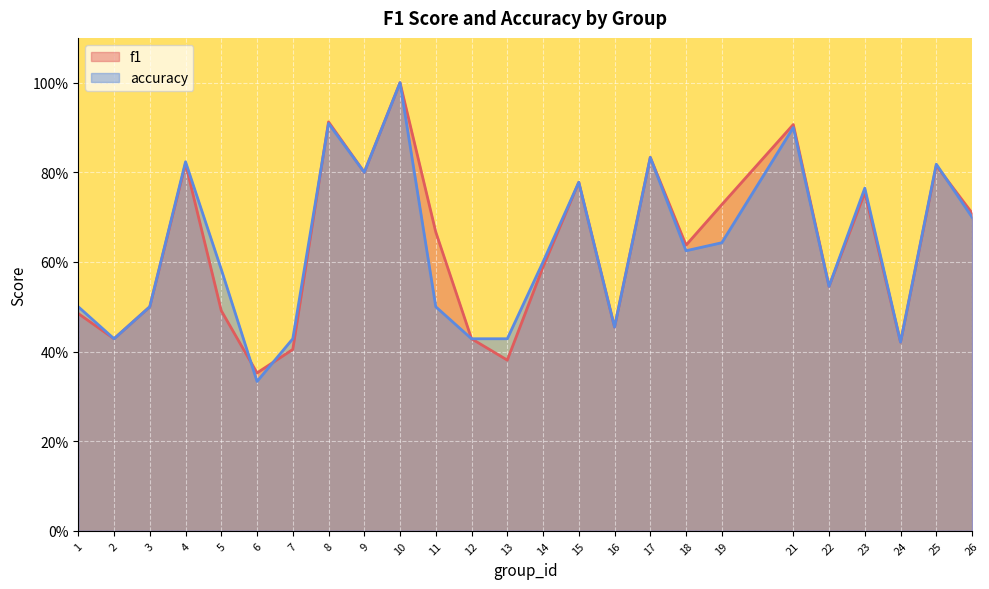

Count the f1 values in the range 0 to 1.

25